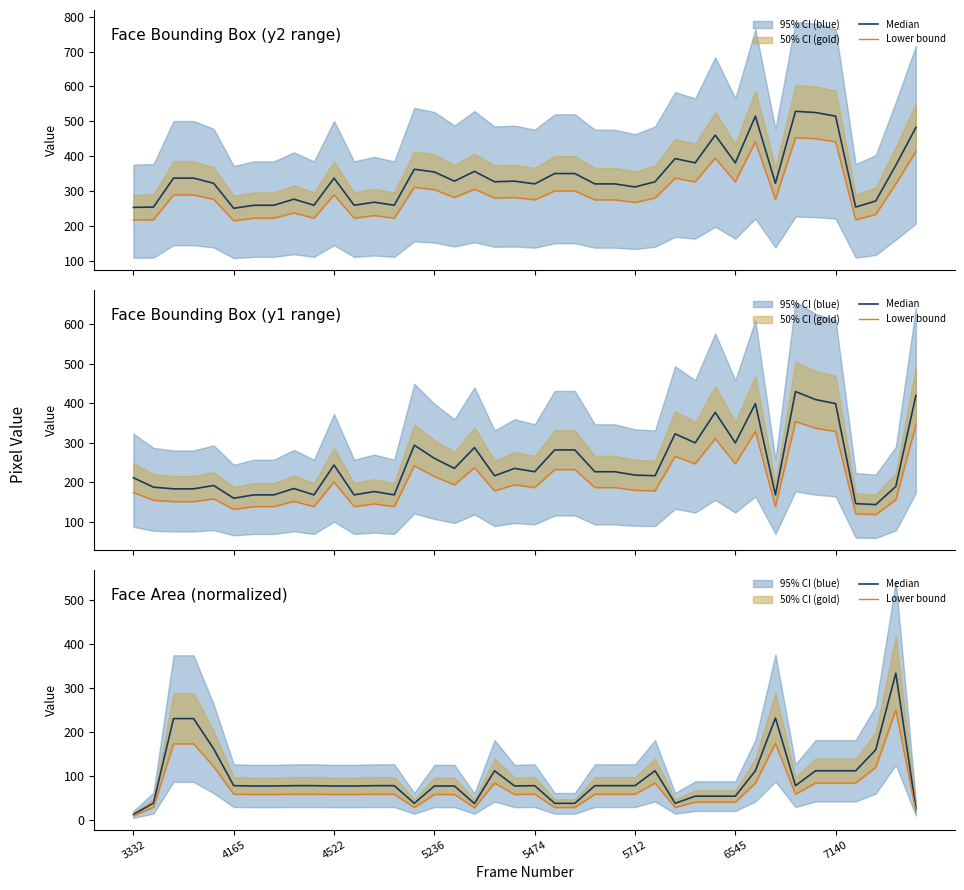

List the labels in order of Median value, largest first.

38, 32, 4522, 5236, 5474, 37, 18, 26, 31, 34, 35, 36, 5712, 8, 9, 12, 13, 20, 23, 24, 25, 33, 6545, 7140, 10, 11, 15, 16, 19, 28, 29, 30, 4165, 14, 21, 22, 27, 17, 39, 3332